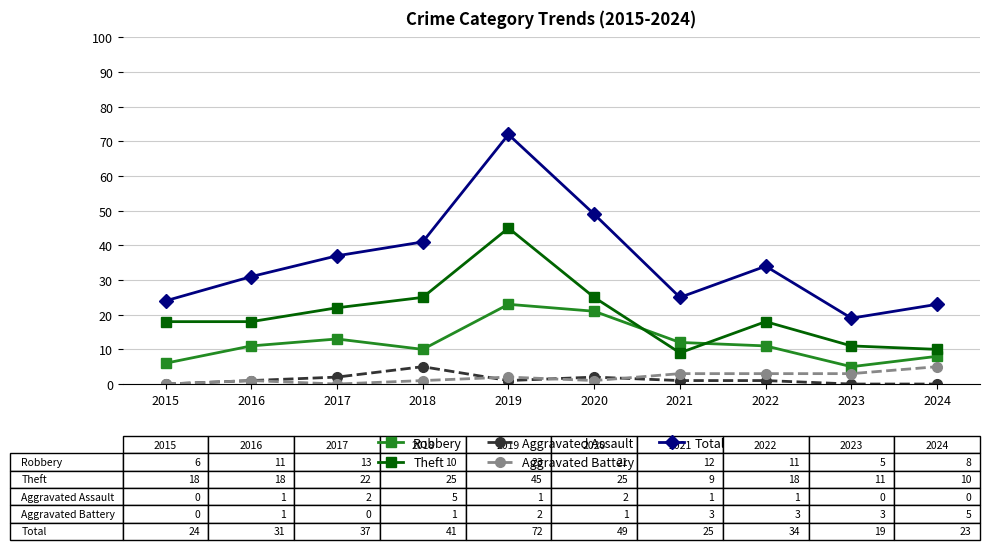

True or false: Aggravated Assault has more than 0 points higher than both neighbors.

True